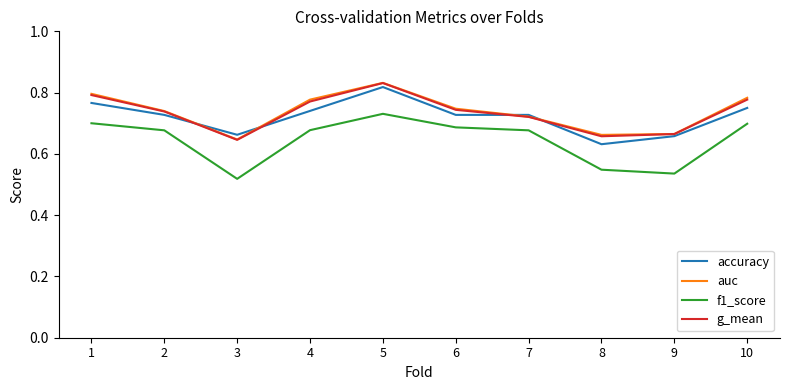

What is the total value across all series at 8?

2.5